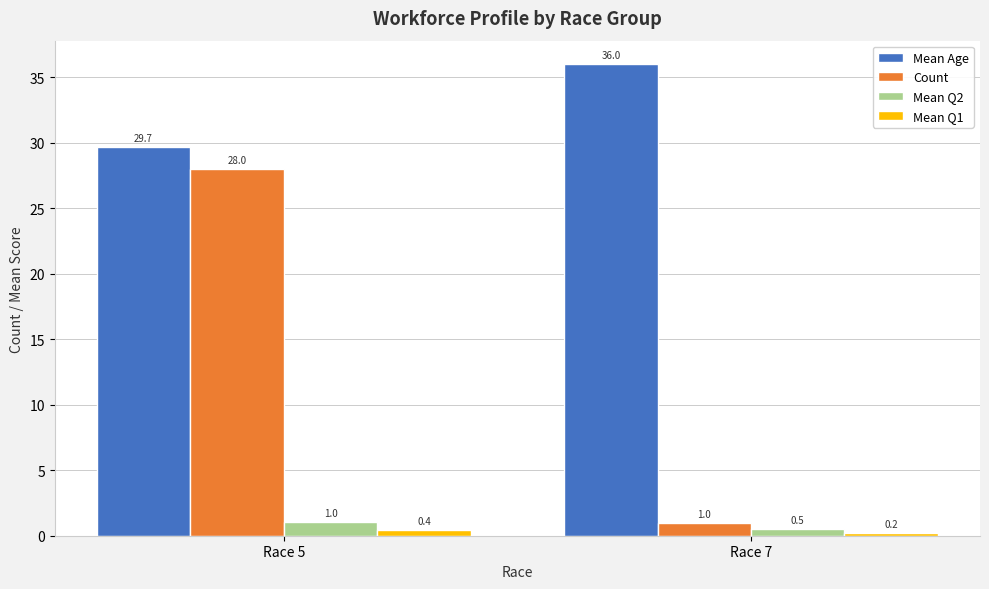

Is it true that Mean Q1 equals 0.2 at Race 7?

True